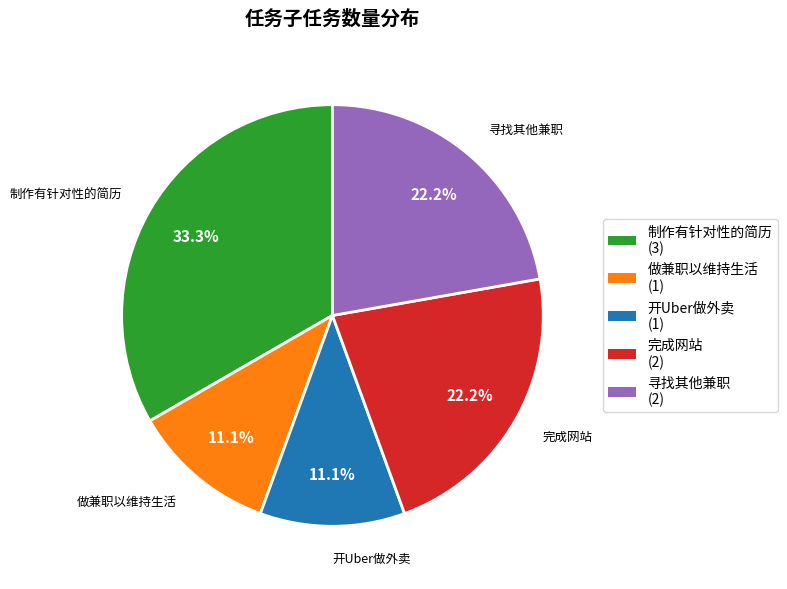

Does 开Uber做外卖 represent more than half of the total?

No